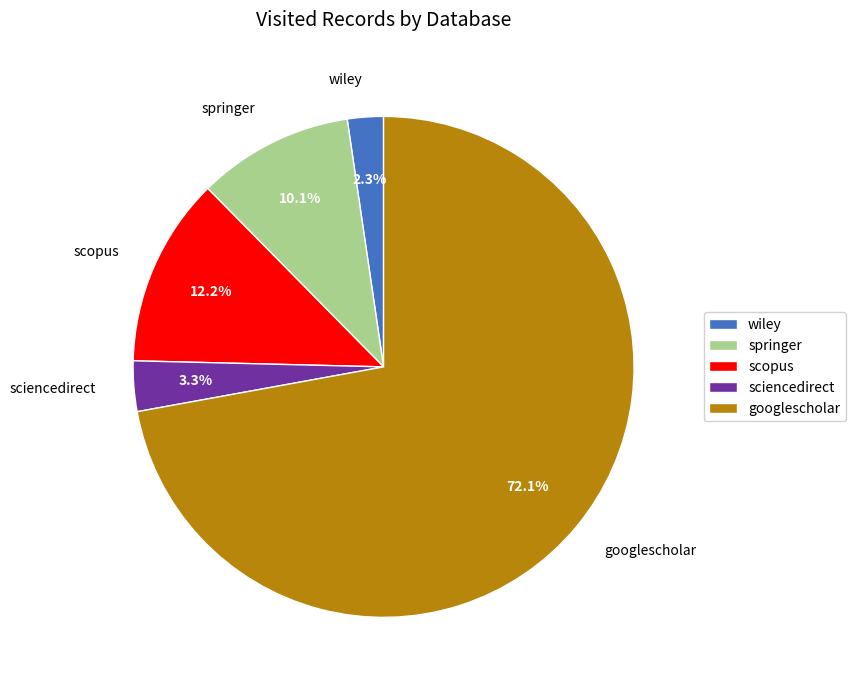

Which category accounts for the majority?

googlescholar